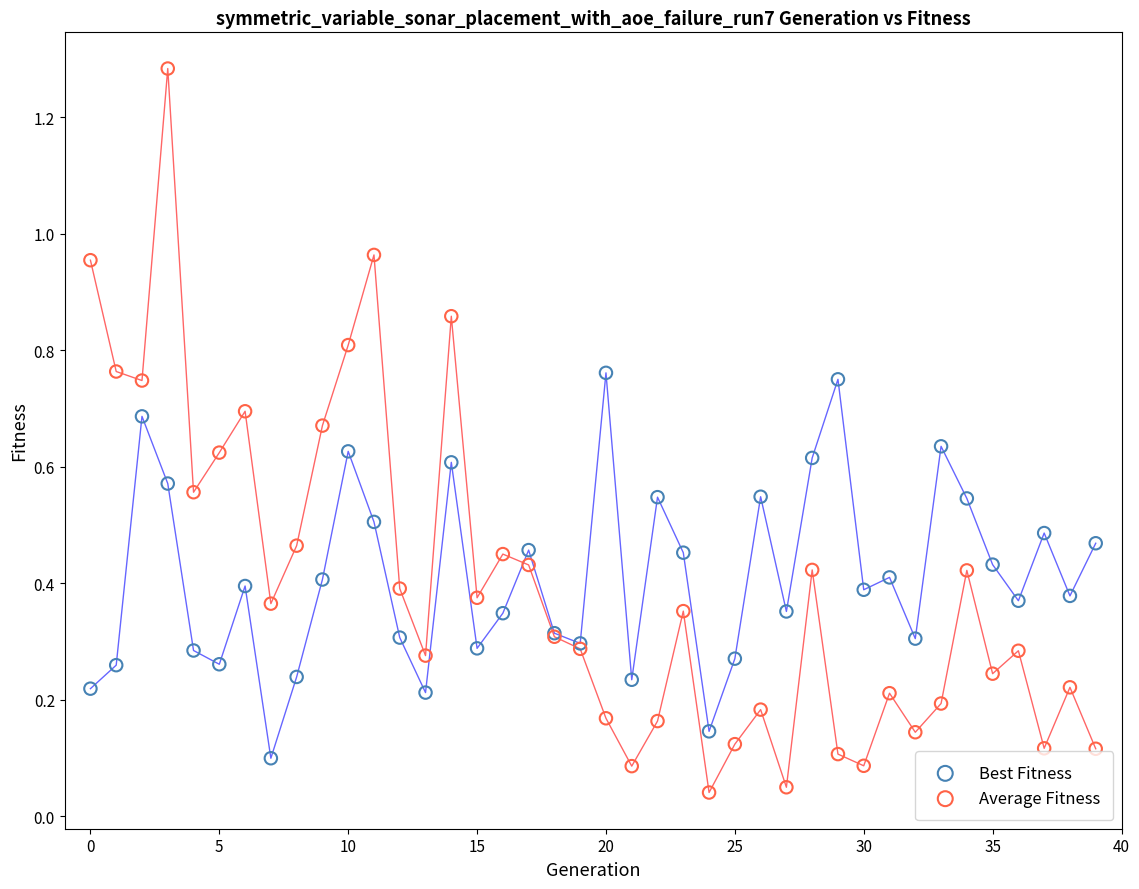

Which series reaches the maximum Y coordinate?

Average Fitness